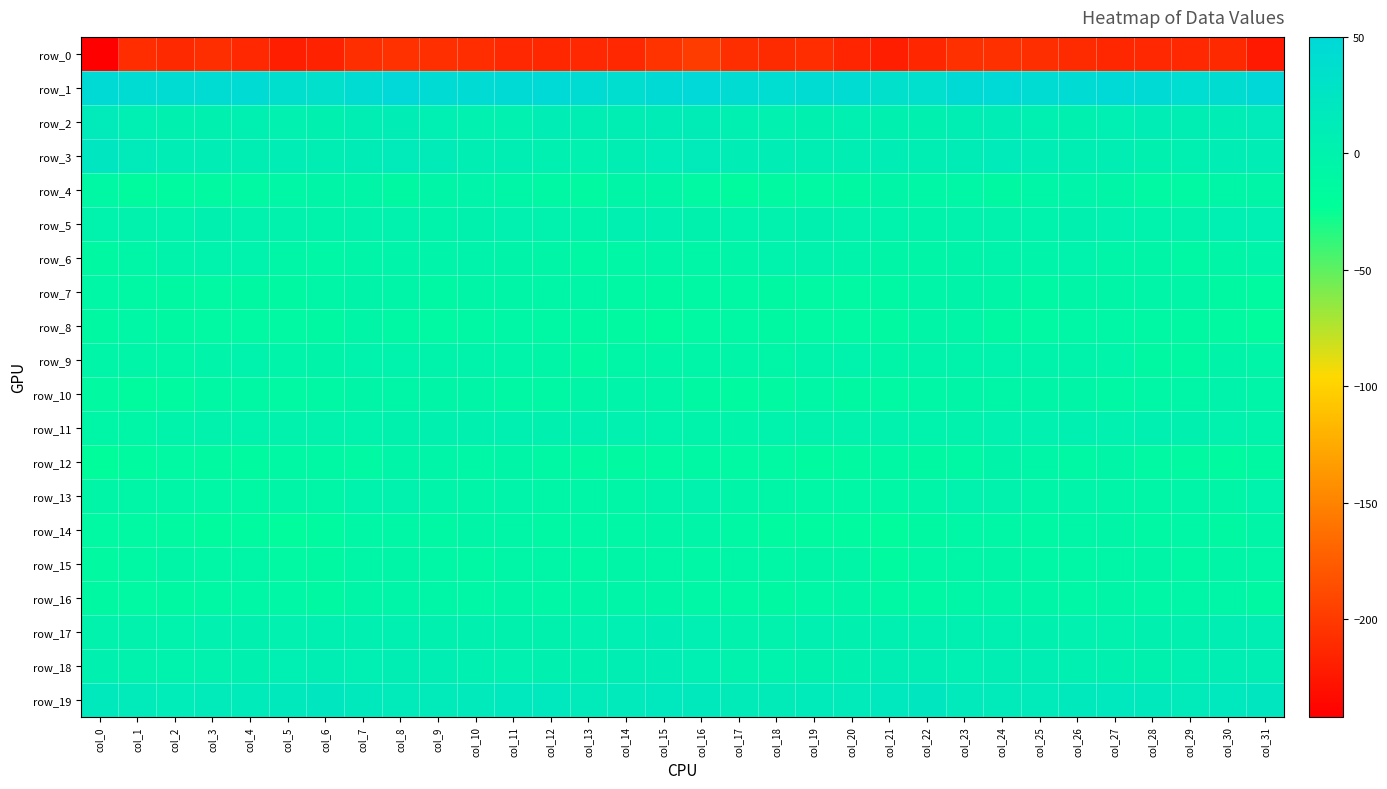

How many values in the row_3 series are below 9?

14